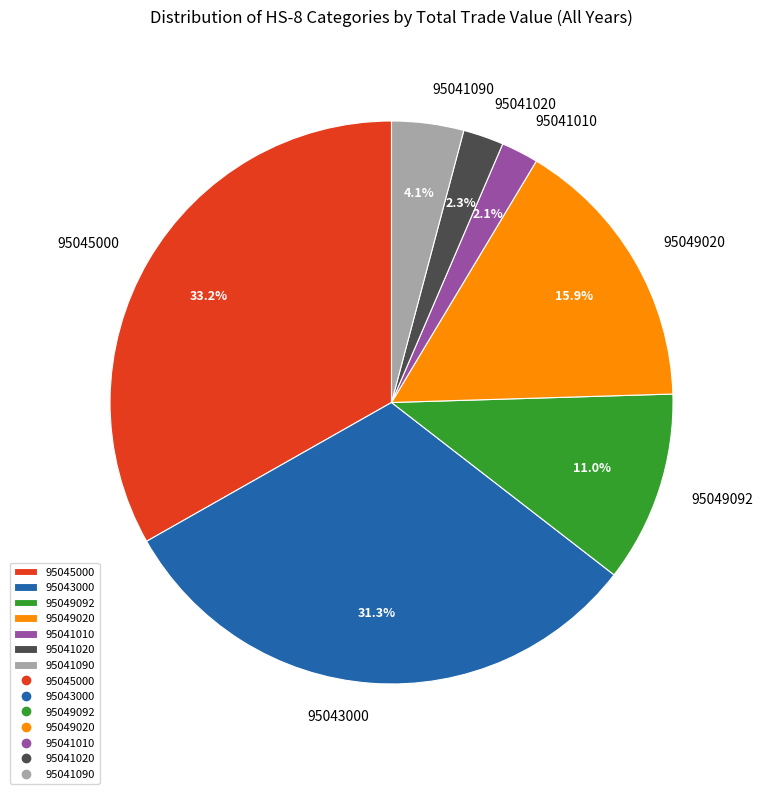

To the nearest percent, what portion does 95041090 represent?

4%